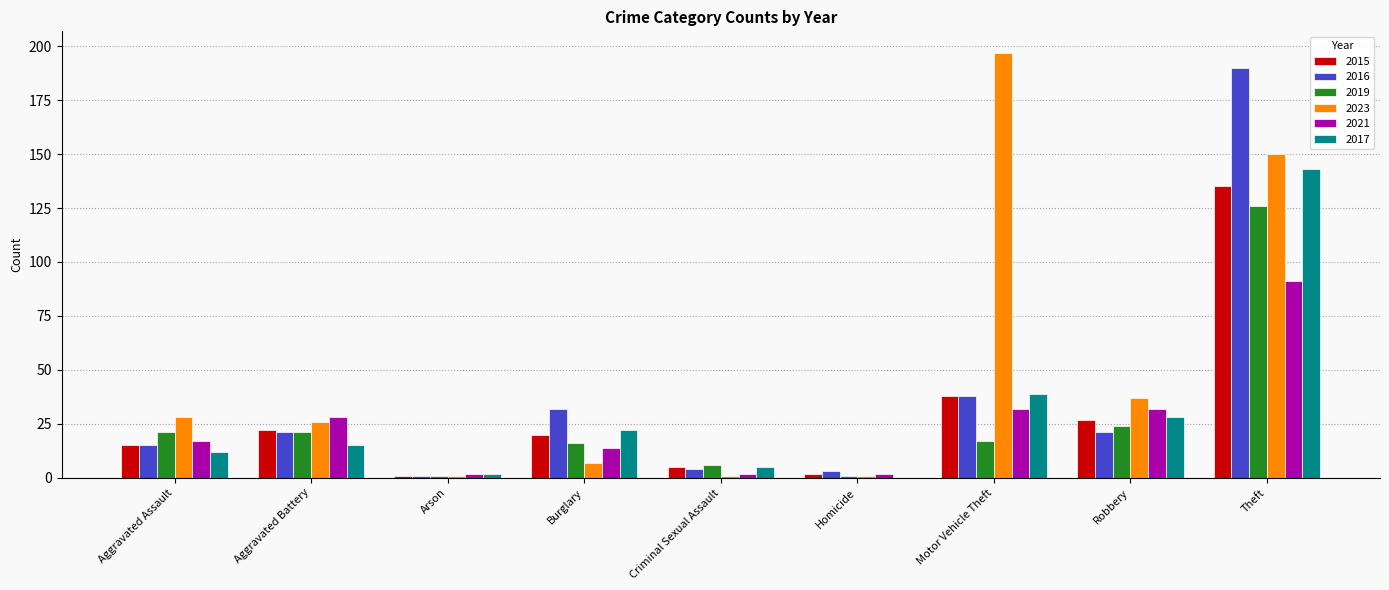

Reading left to right, transcribe all the data shown in this chart.

2015: 15	22	1	20	5	2	38	27	135
2016: 15	21	1	32	4	3	38	21	190
2019: 21	21	1	16	6	1	17	24	126
2023: 28	26	1	7	1	1	197	37	150
2021: 17	28	2	14	2	2	32	32	91
2017: 12	15	2	22	5	0	39	28	143